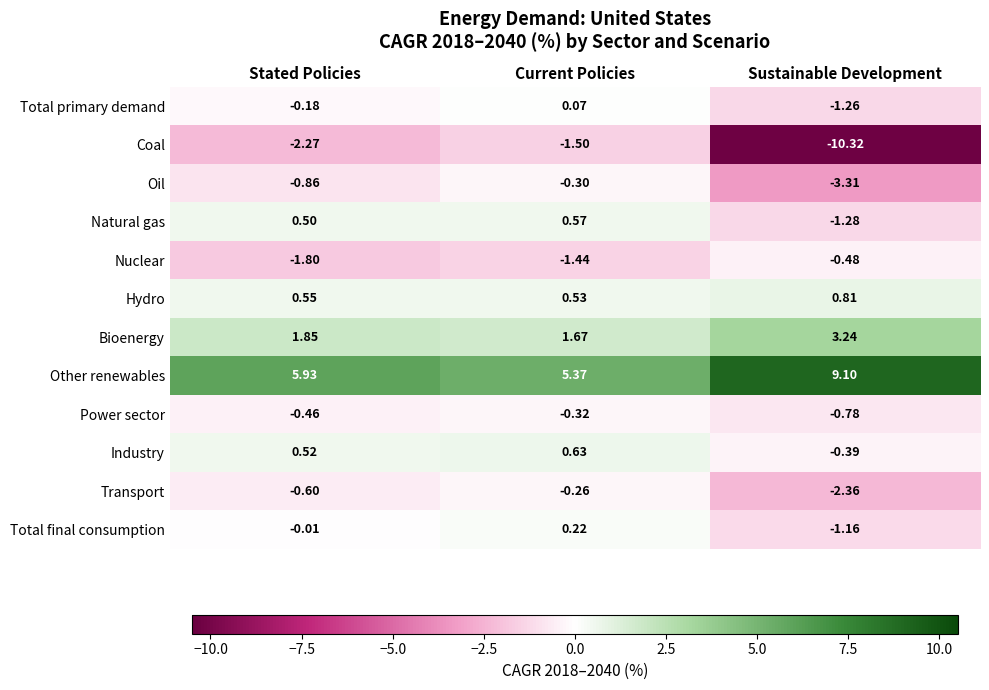

Which series has the largest total across all categories?

Other renewables